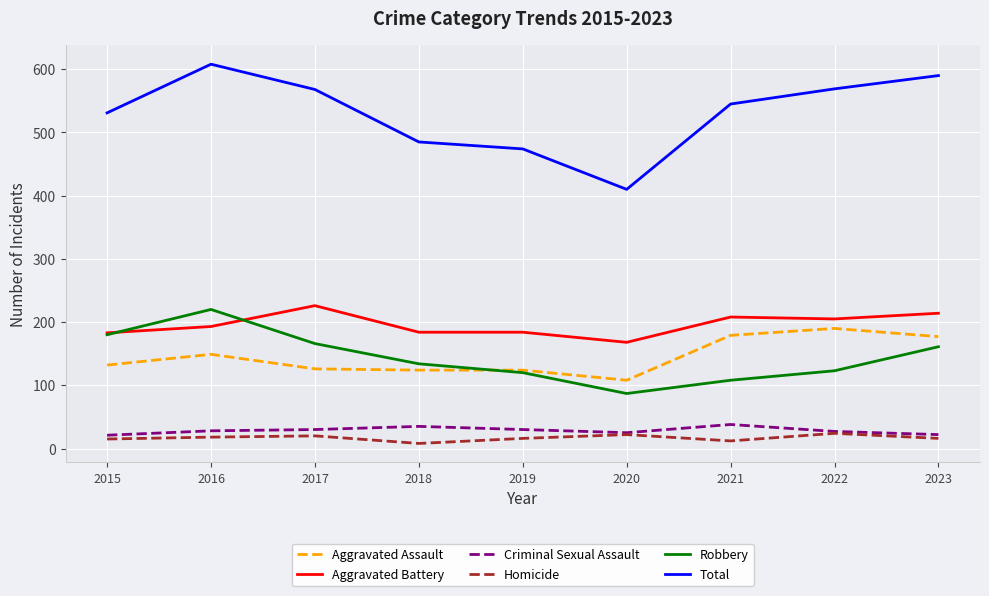

What is the approximate value of Total at 2016?

608